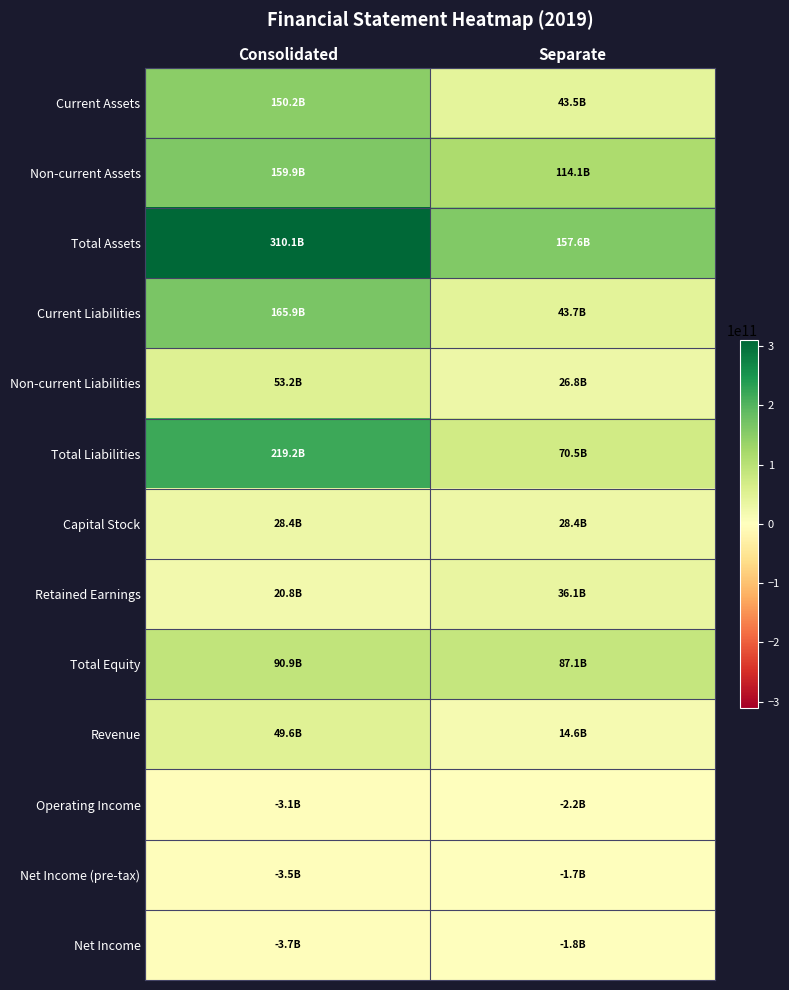

What is the smallest value displayed?

-3676627436